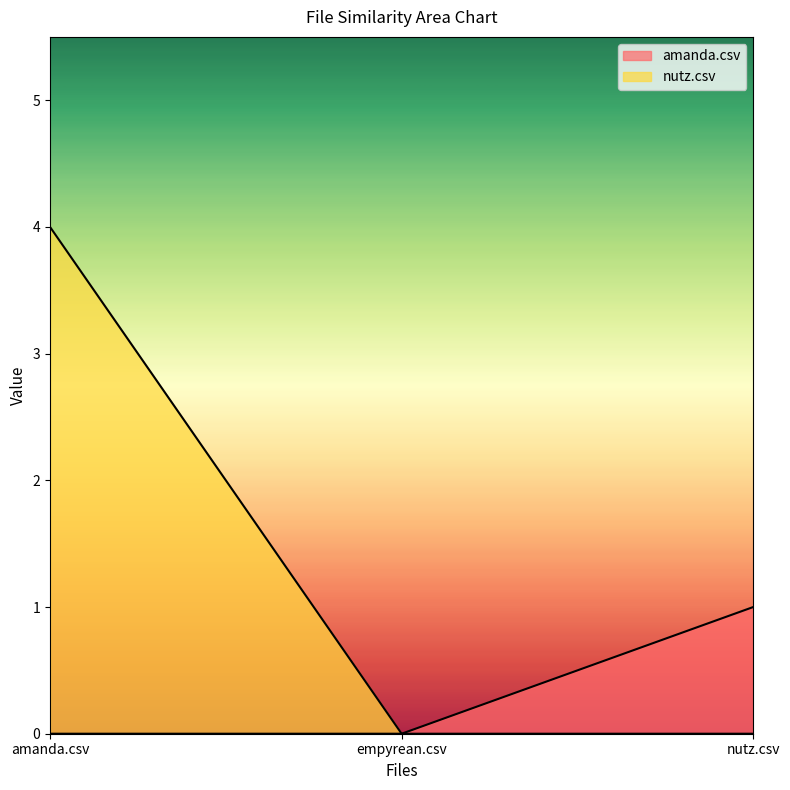

Reading left to right, what are all the values shown in this chart?

amanda.csv: amanda.csv=0	empyrean.csv=0	nutz.csv=1
nutz.csv: amanda.csv=4	empyrean.csv=0	nutz.csv=0